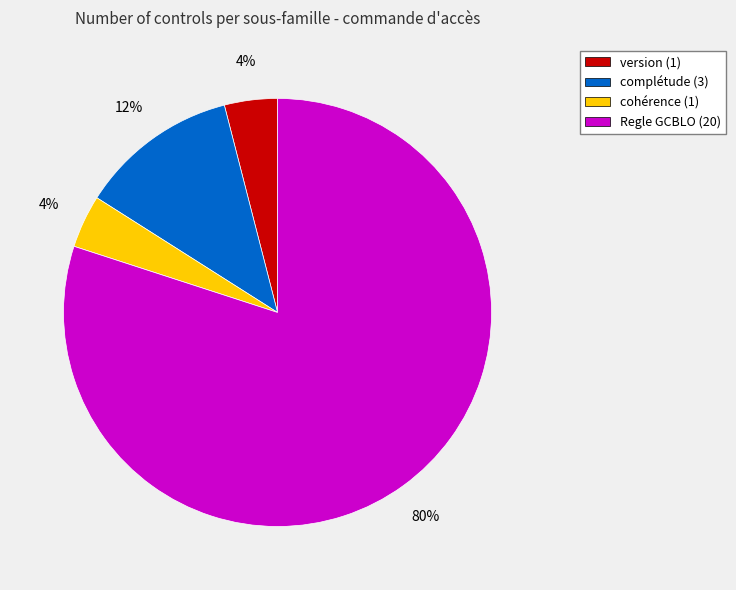

Is there any slice that represents more than half of the pie?

Yes